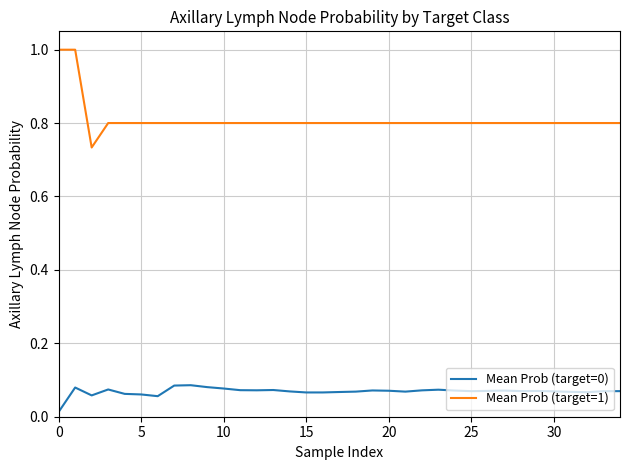

True or false: Mean Prob (target=0) and Mean Prob (target=1) cross at least once.

False